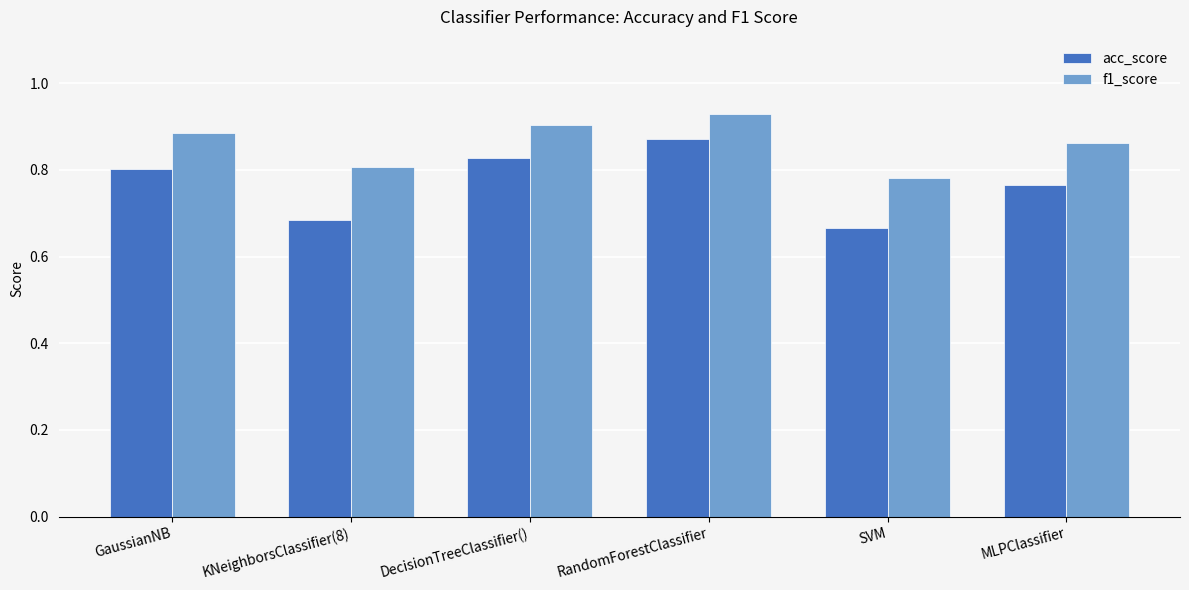

What are all the series names shown in the legend?

acc_score, f1_score